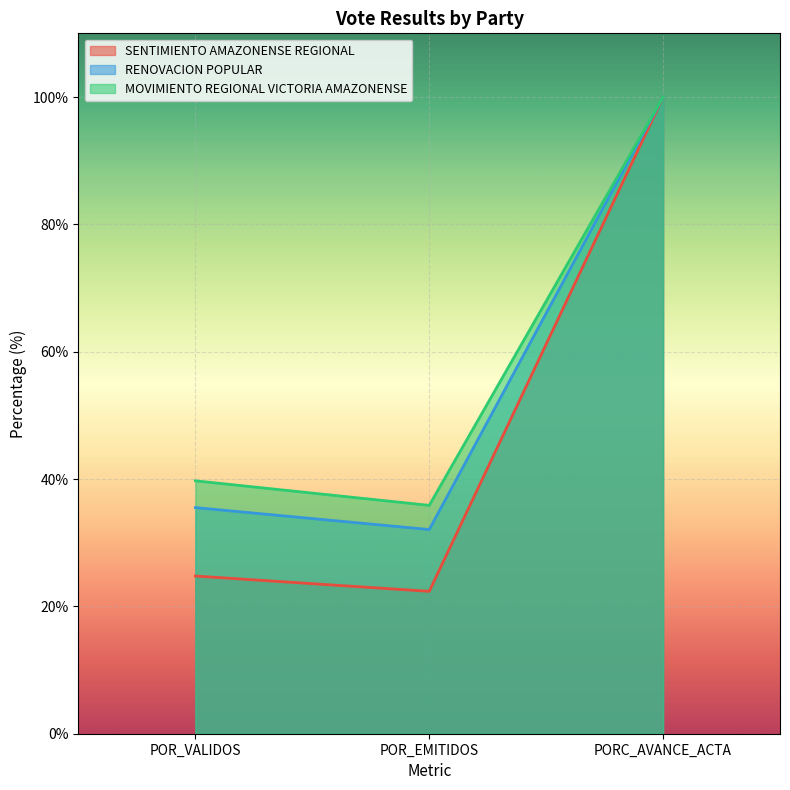

What is the value of the SENTIMIENTO AMAZONENSE REGIONAL point at the 2nd from the left?

22.4